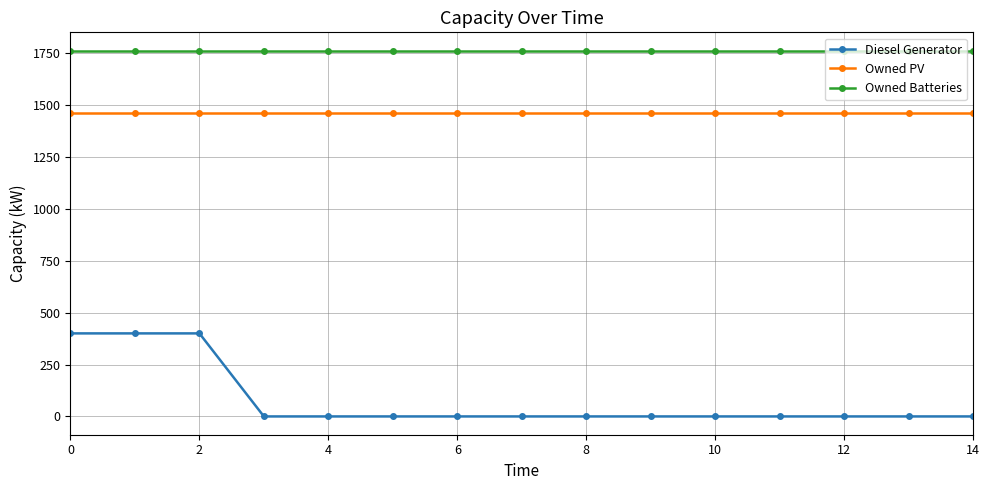

How many lines are shown in the chart?

3